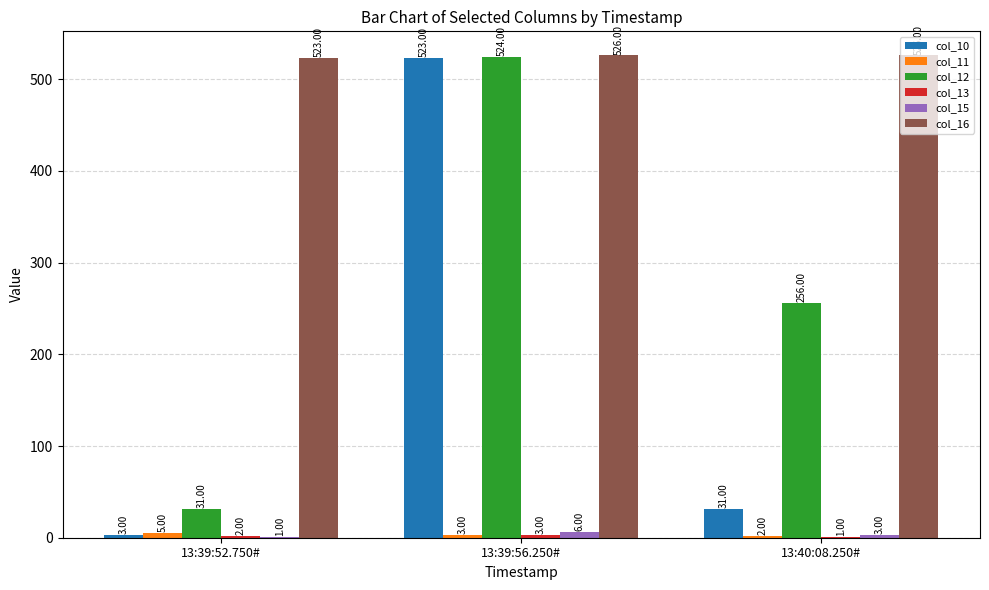

Is it true that col_15 equals 1 at 13:39:52.750#?

True